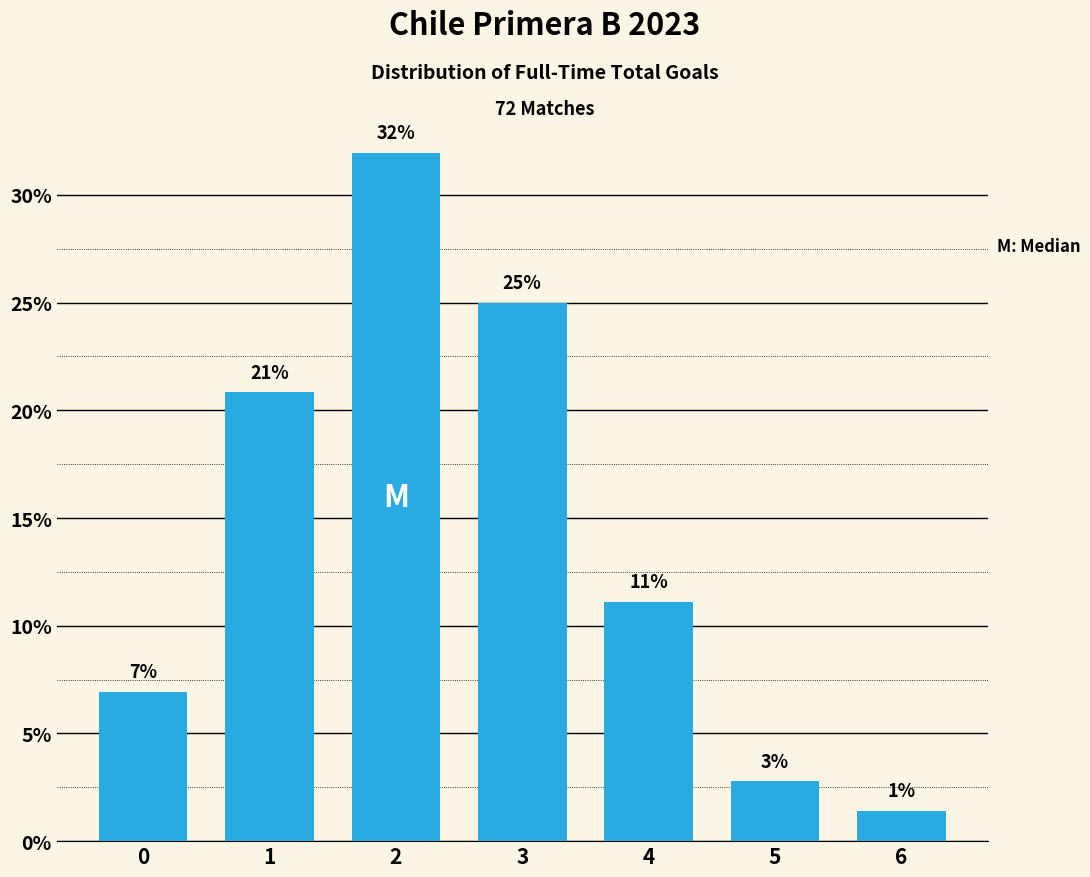

Does the chart contain any negative values?

No